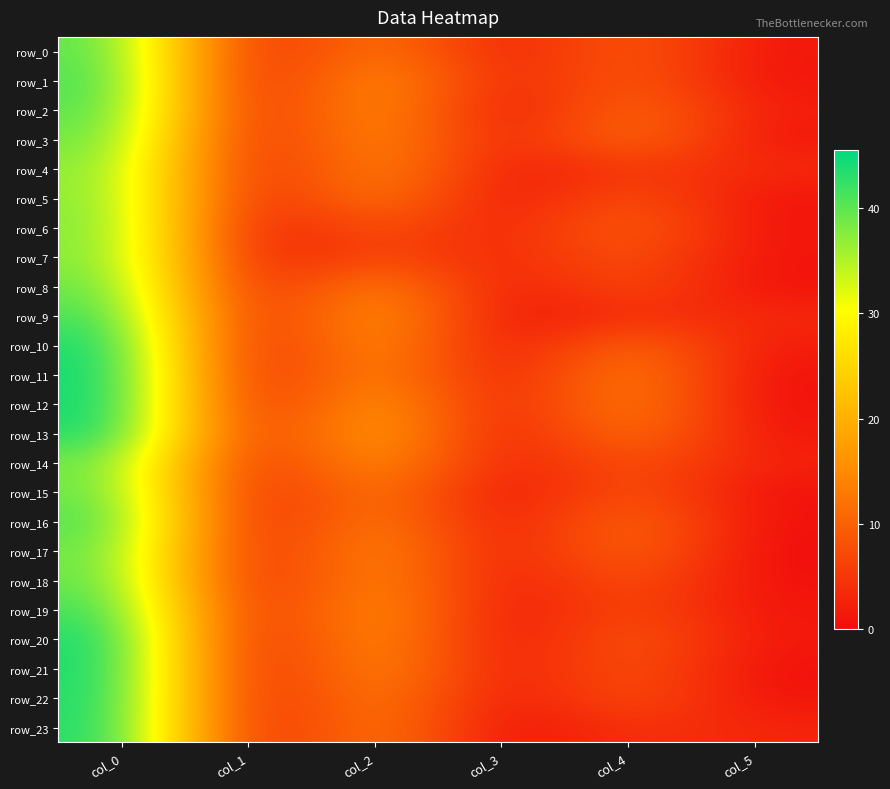

What is the sum of all row_2 values?

74.2